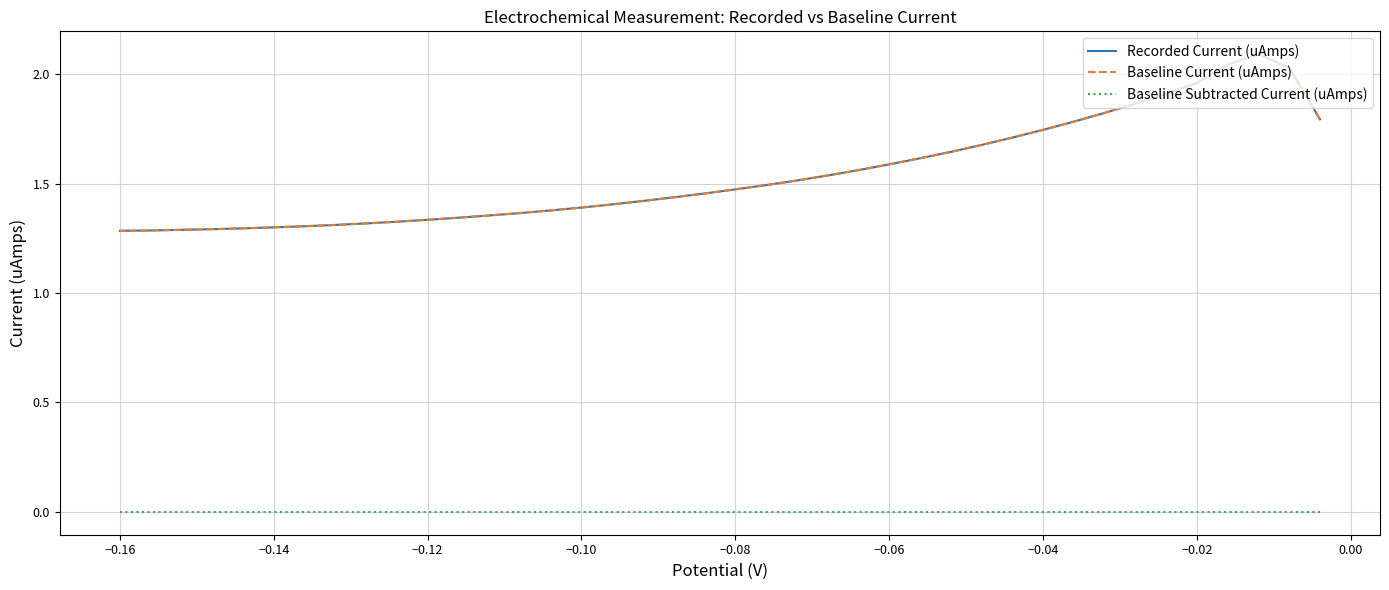

Does the chart have visible grid lines?

Yes